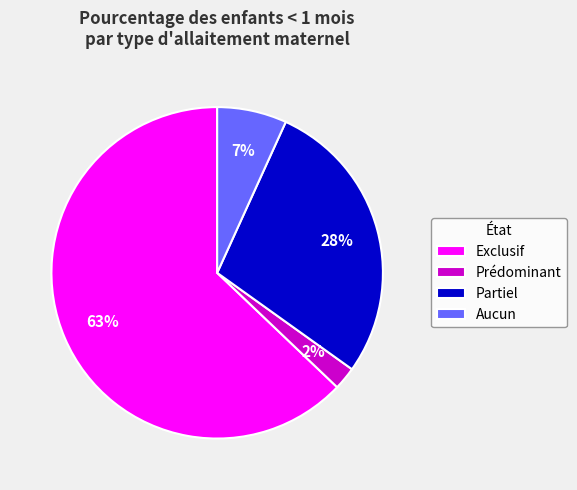

Combined, do Exclusif and Partiel account for over 50%?

Yes